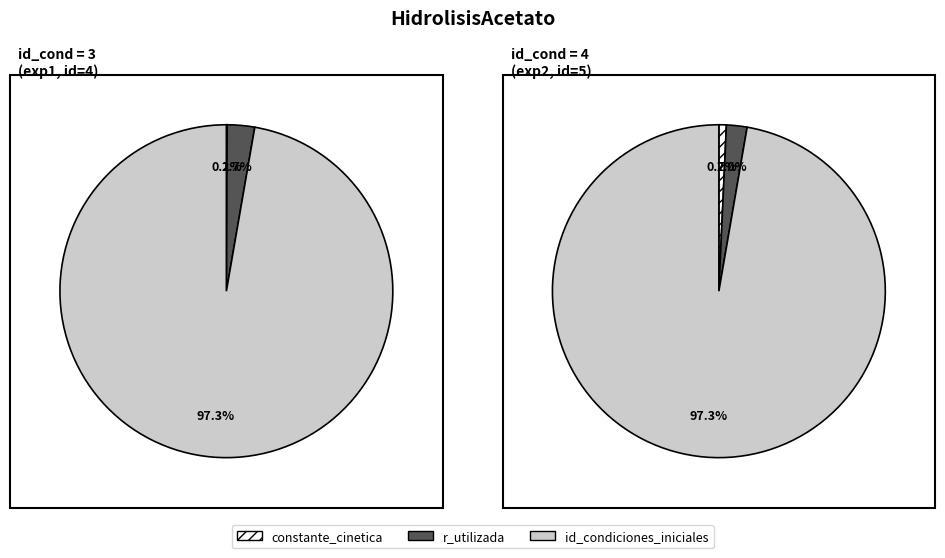

What percentage is the exp1 (id=4) slice, to the nearest percent?

7%